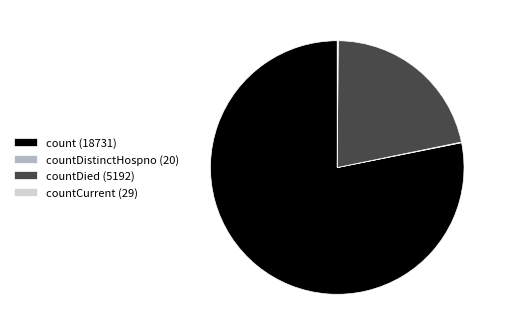

Is it true that count (18731) is 73% of the pie?

False